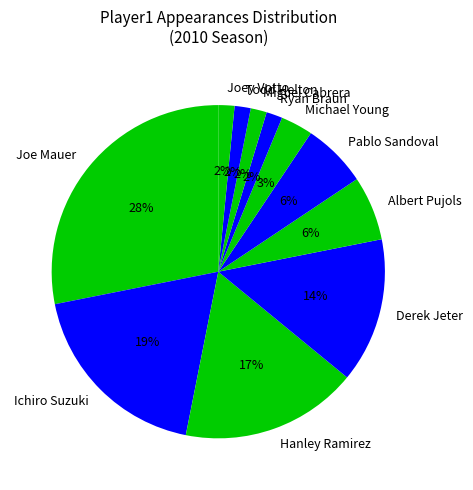

Which slice is the largest?

Joe Mauer